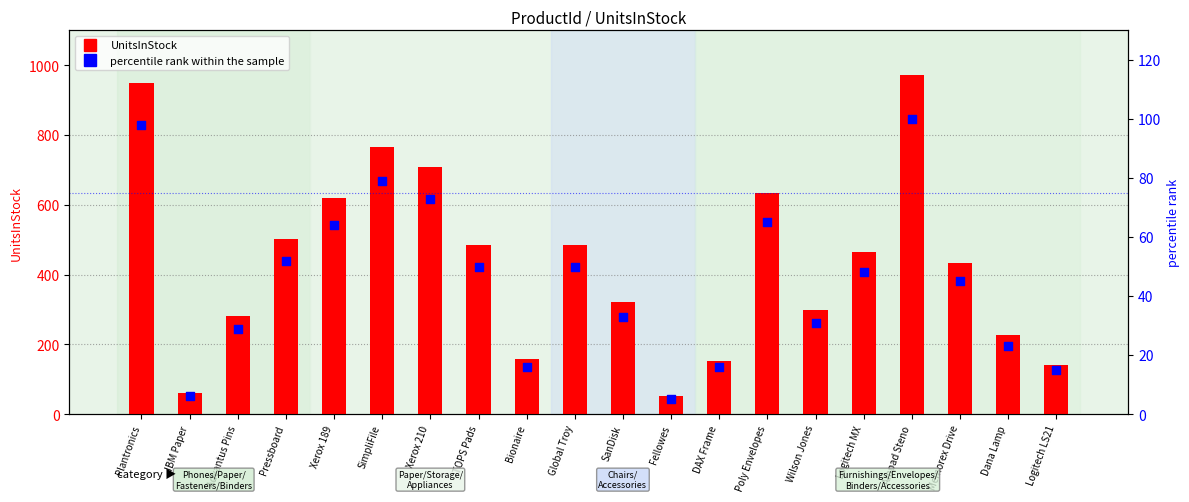

Which series reaches the minimum Y coordinate?

percentile rank within the sample